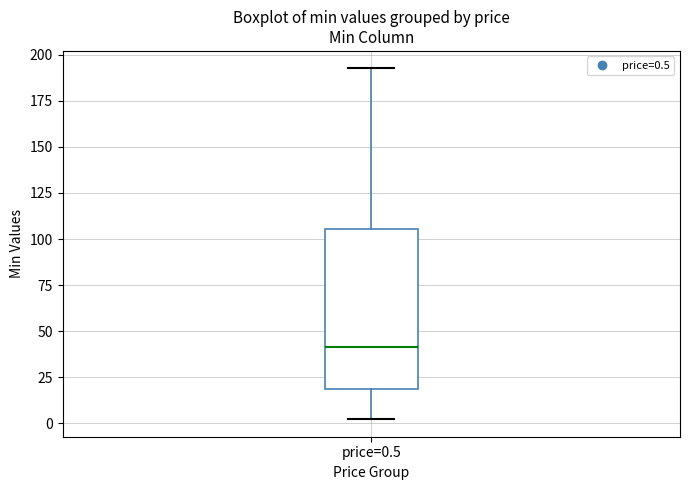

Transcribe this box plot: give where the median line is, the range the box spans, and where the two whiskers end, as read against the y-axis. The values are not printed on the chart, so give them approximately, as read against the axis.

median 40, box 20 to 105, whiskers 0 to 195